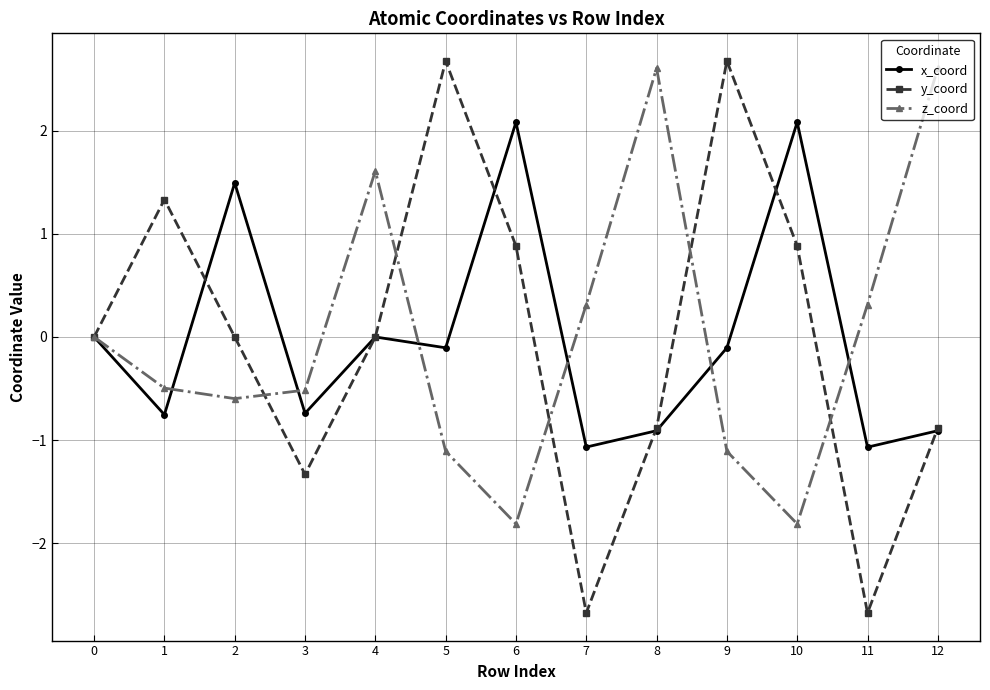

What is the spread (max minus min) of values at 7?

3.0